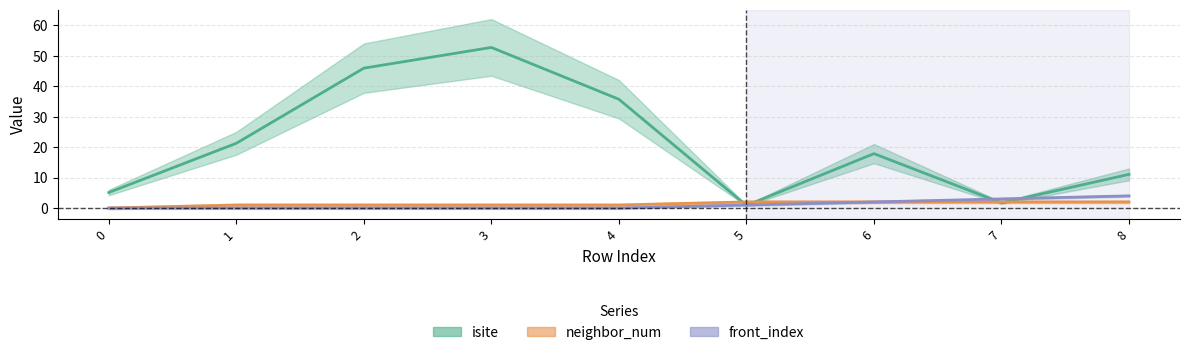

Reading right to left, what are all the values shown in this chart?

isite: 8=11.1	7=1.7	6=17.9	5=0.8	4=35.7	3=52.7	2=45.9	1=21.2	0=5.1
neighbor_num: 8=2.0	7=2.0	6=2.0	5=2.0	4=1.0	3=1.0	2=1.0	1=1.0	0=0.0
front_index: 8=4.0	7=3.0	6=2.0	5=1.0	4=0.0	3=0.0	2=0.0	1=0.0	0=0.0